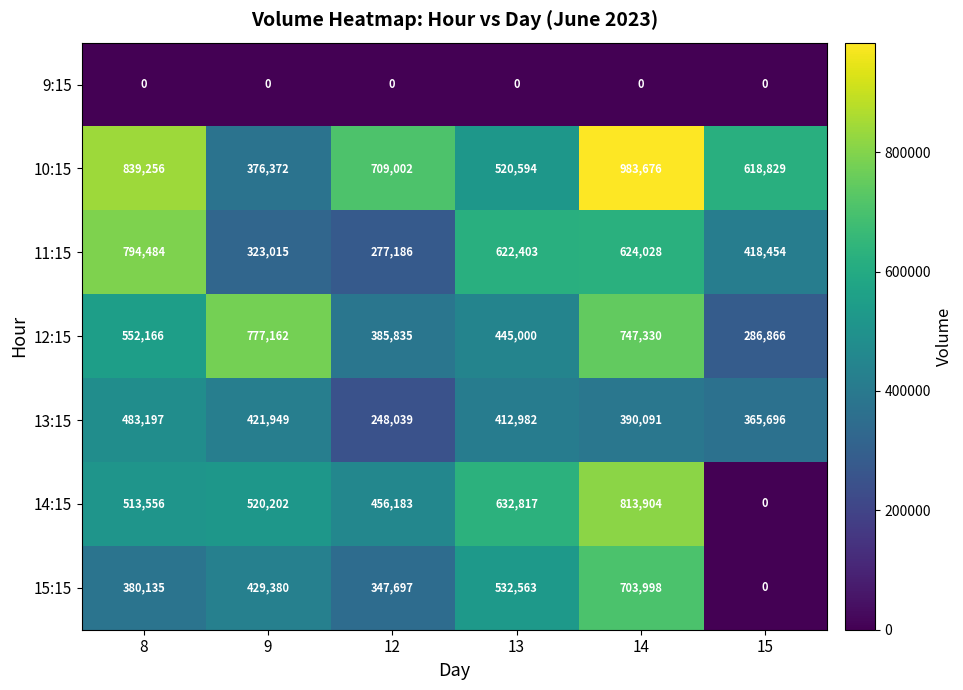

The value of 13:15 at 12 is 248039. True or false?

True